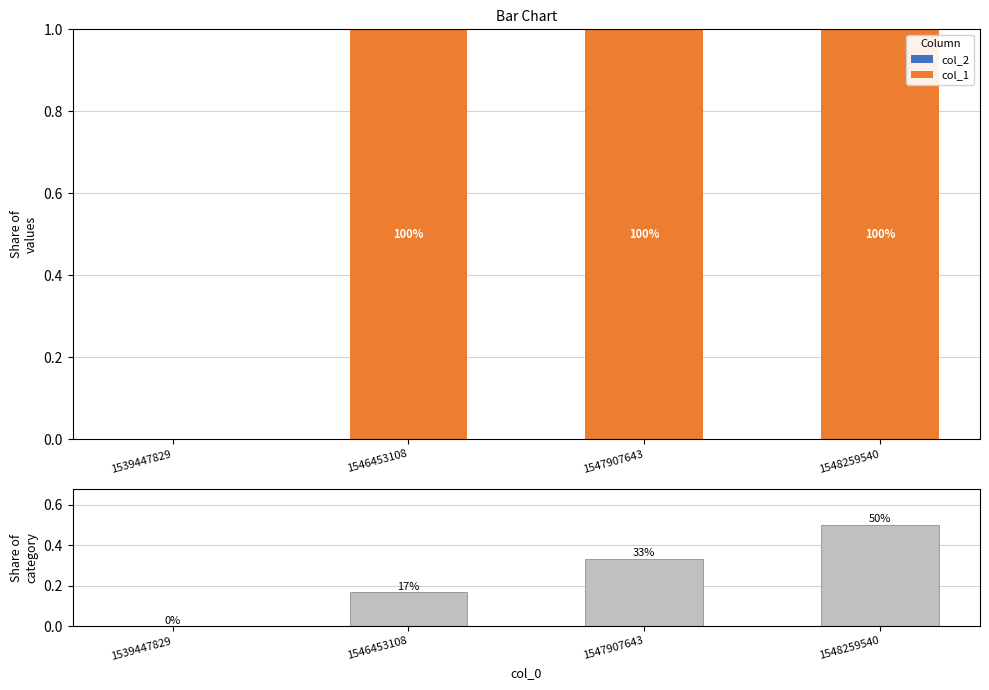

What is the value of the col_0 share bar at the 3rd from the left?

0.3